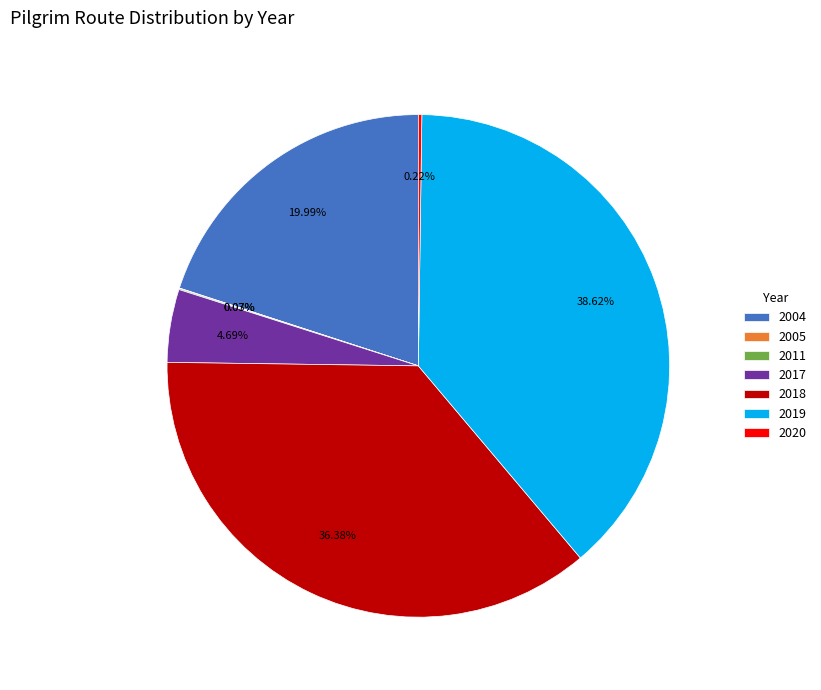

Does any single category account for the majority?

No